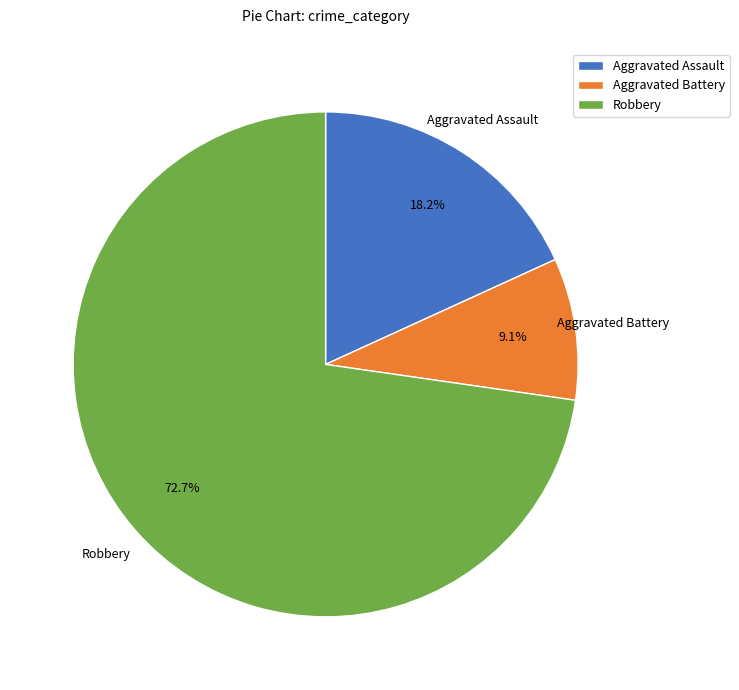

What percentage do Aggravated Battery and Aggravated Assault together represent?

27.3%